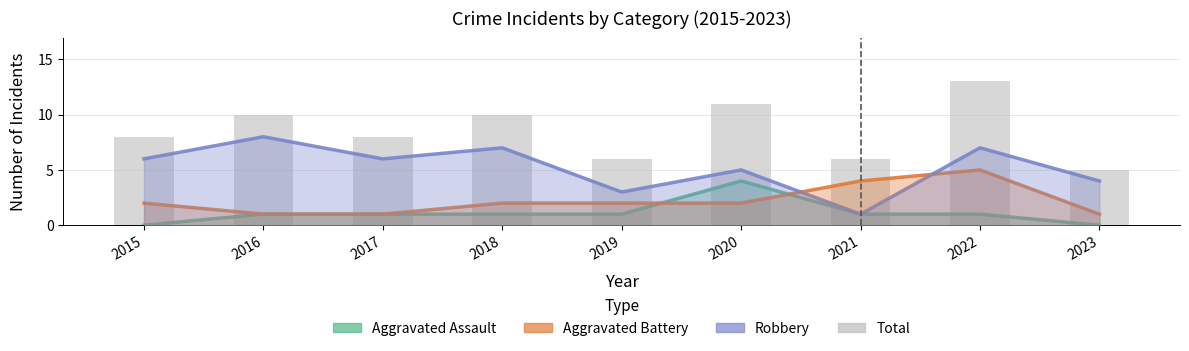

Between 2016 and 2015, which is larger?

2016